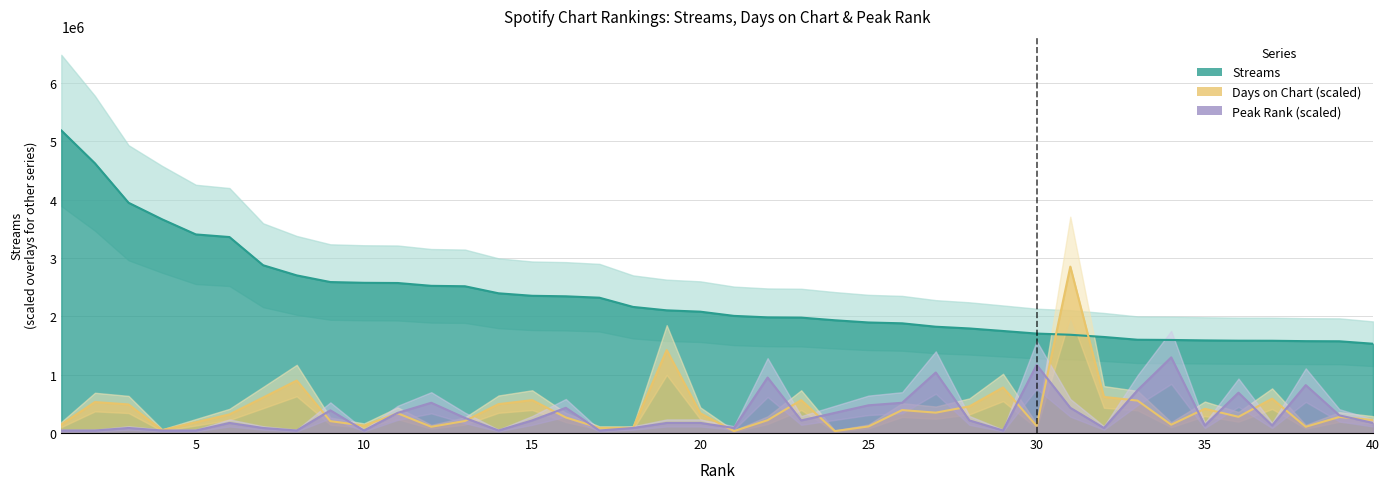

How many lines are shown in the chart?

3